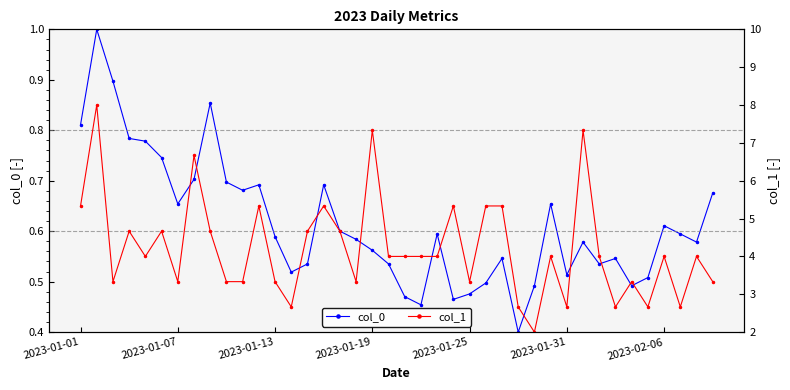

What is the difference between the highest and lowest values at 8?

3.8